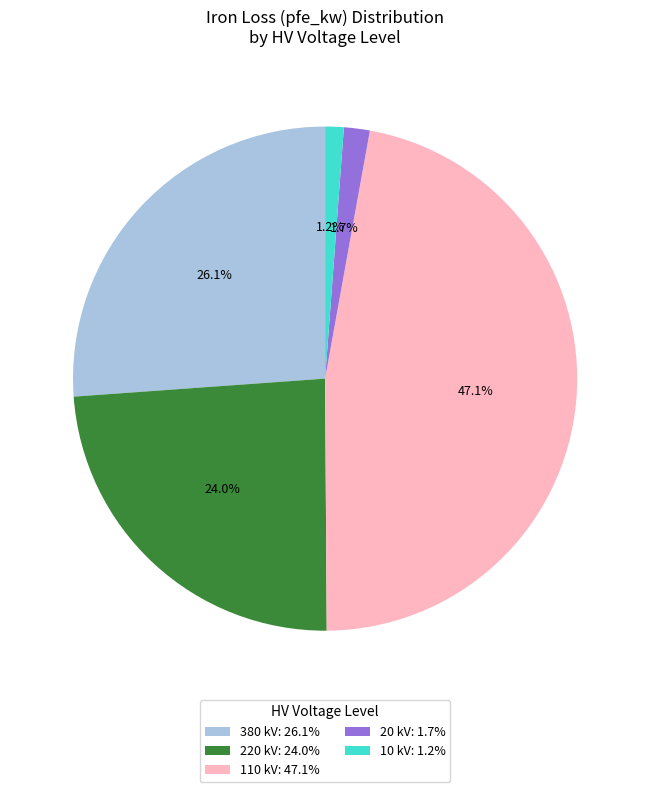

Is there a majority slice in this chart?

No